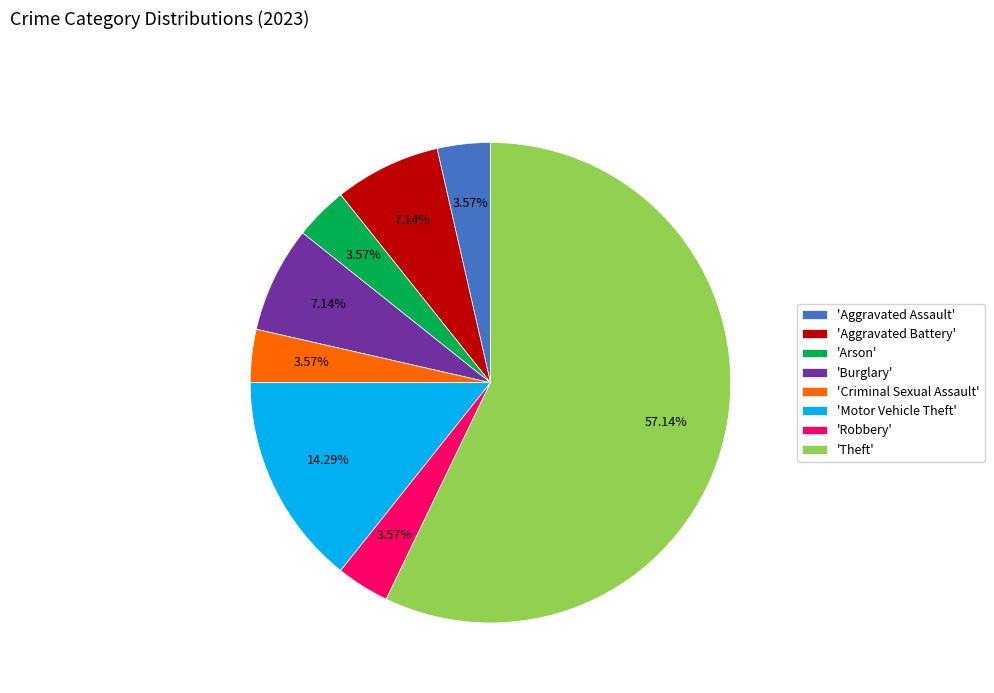

What is the majority slice?

'Theft'